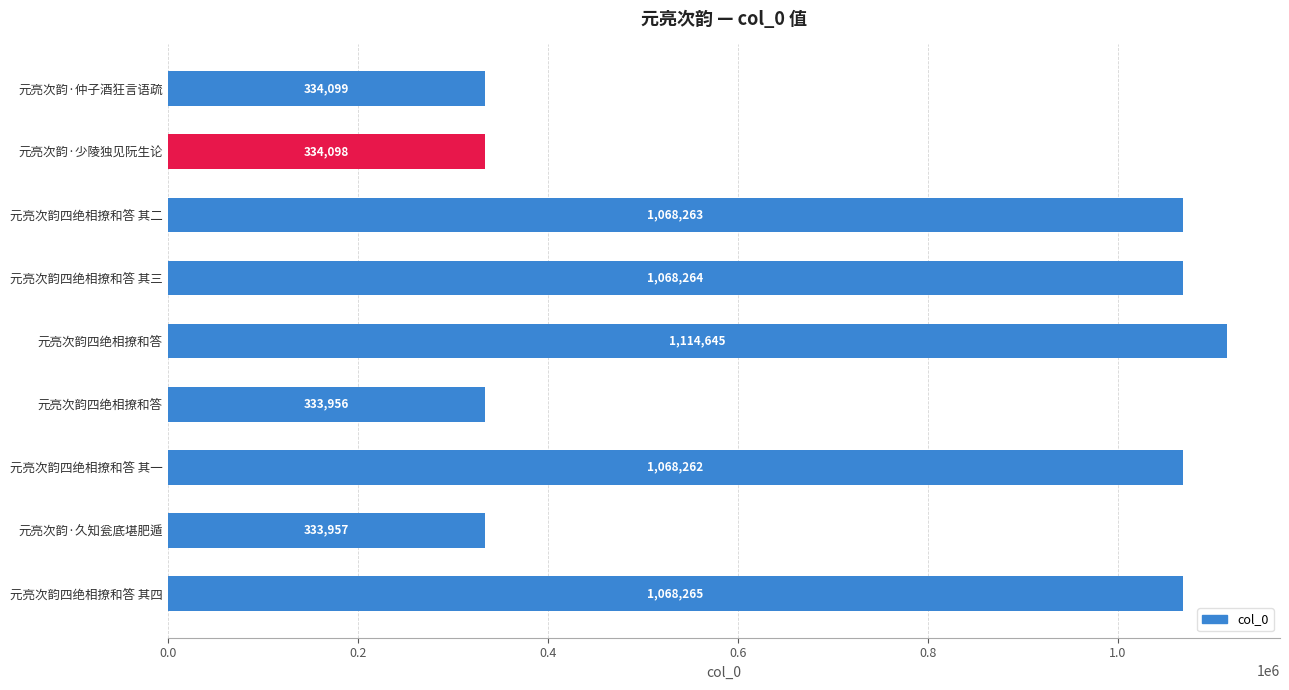

What is the smallest value displayed?

333956